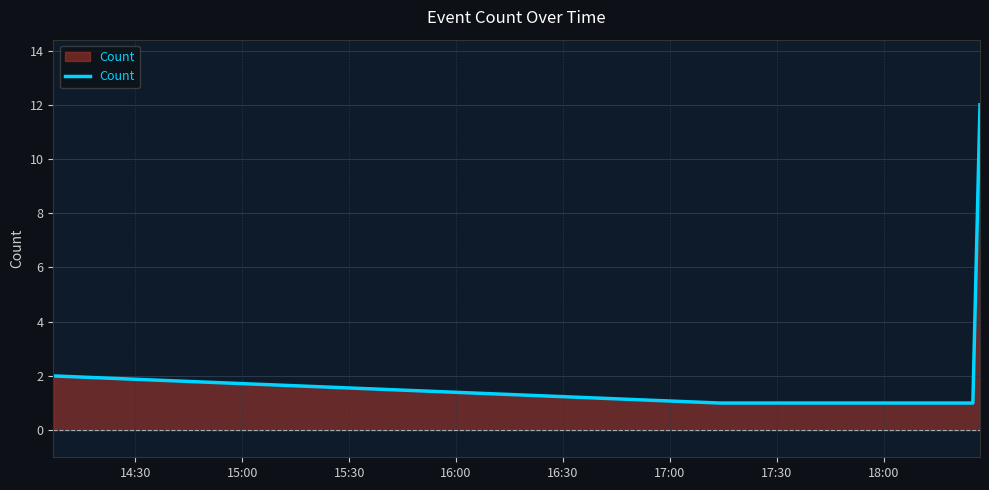

What is the sum of all values?

17